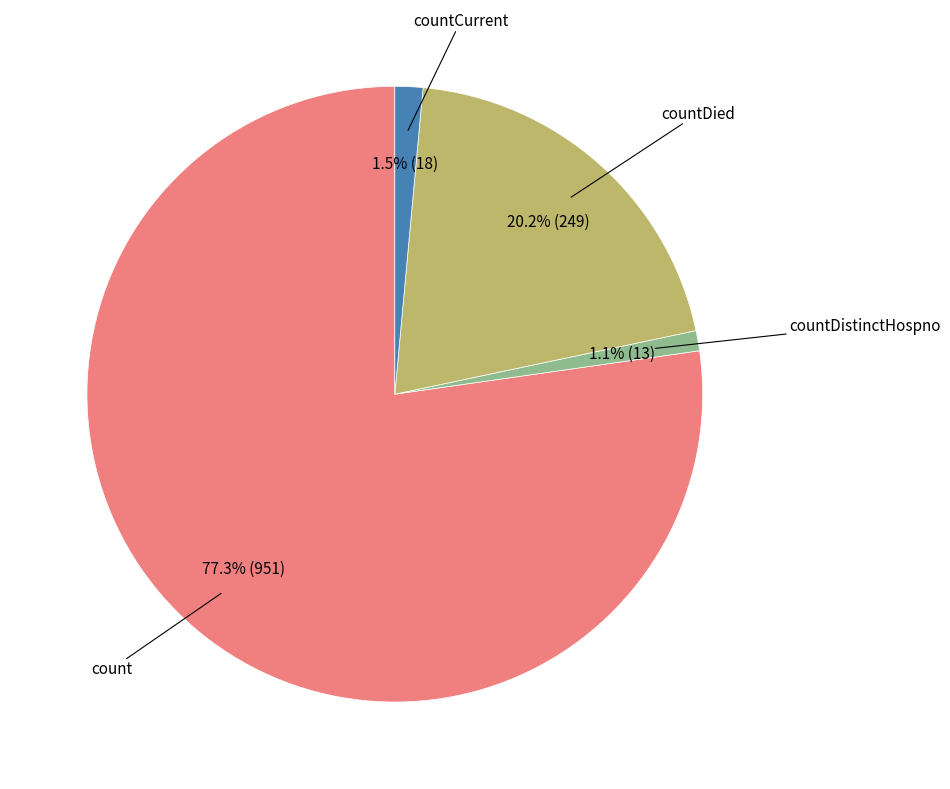

Is there any slice that represents more than half of the pie?

Yes